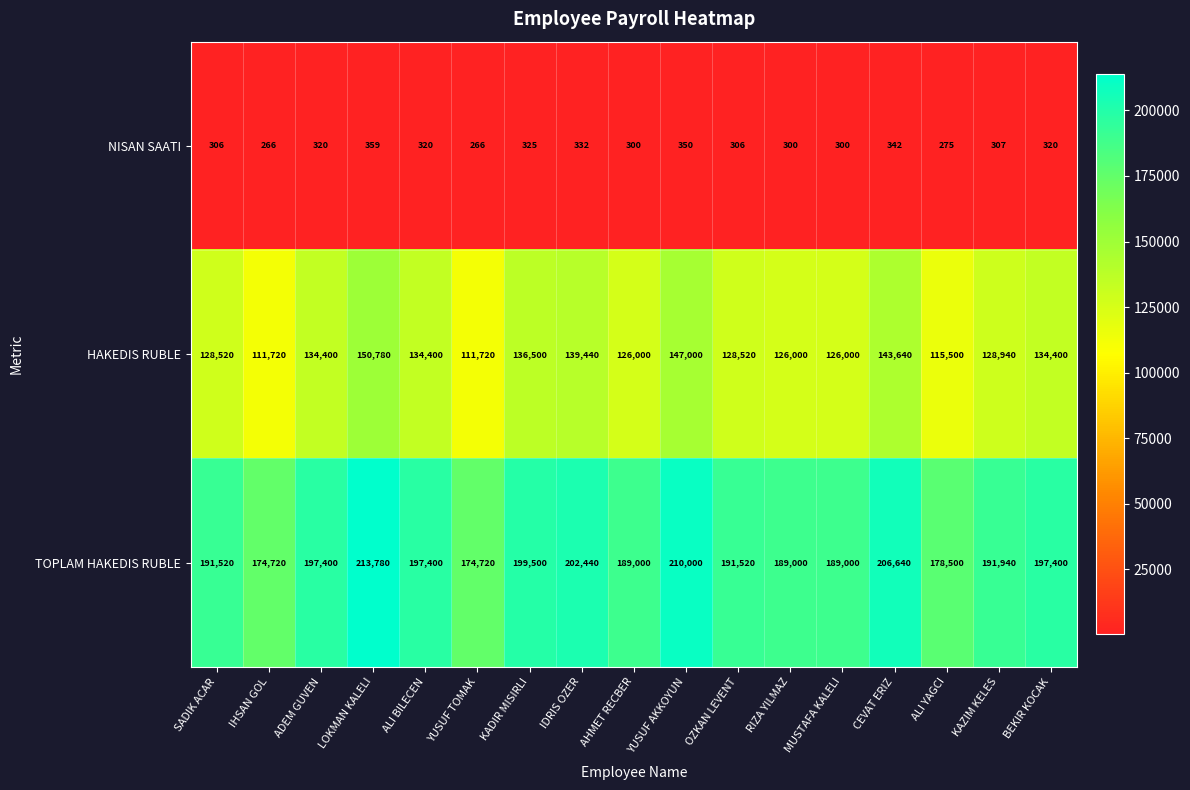

Which series has the largest total across all categories?

TOPLAM HAKEDIS RUBLE